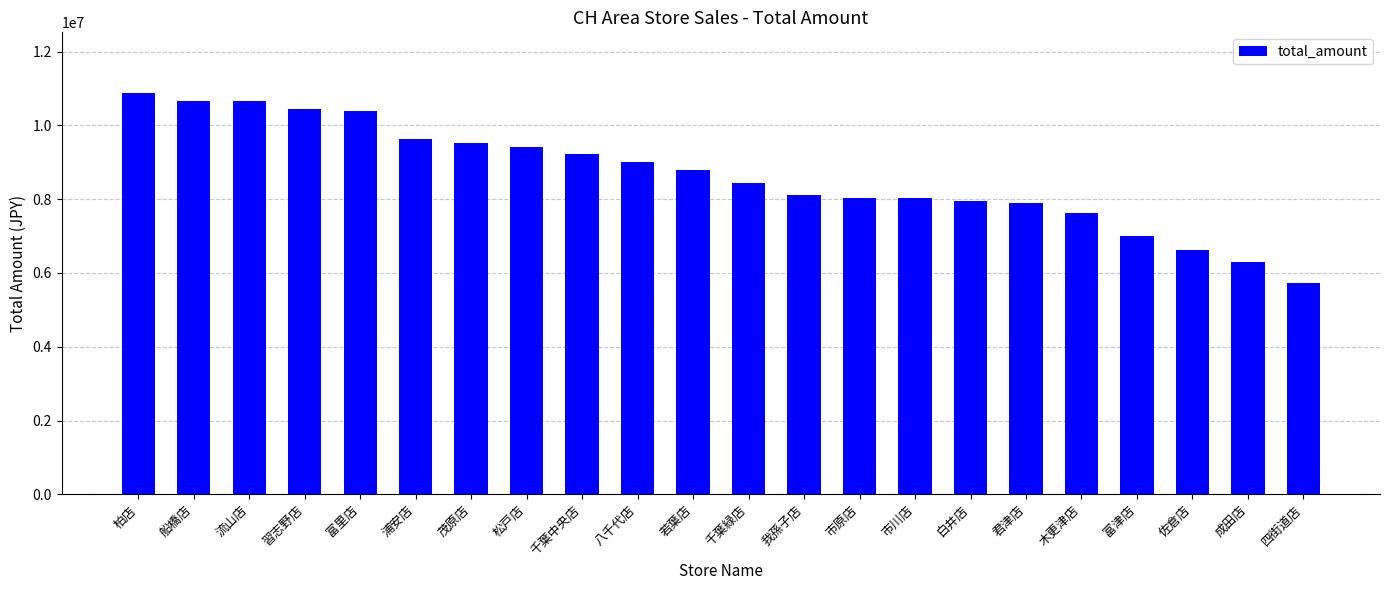

Is it true that the value at 千葉中央店 is 14514632?

False